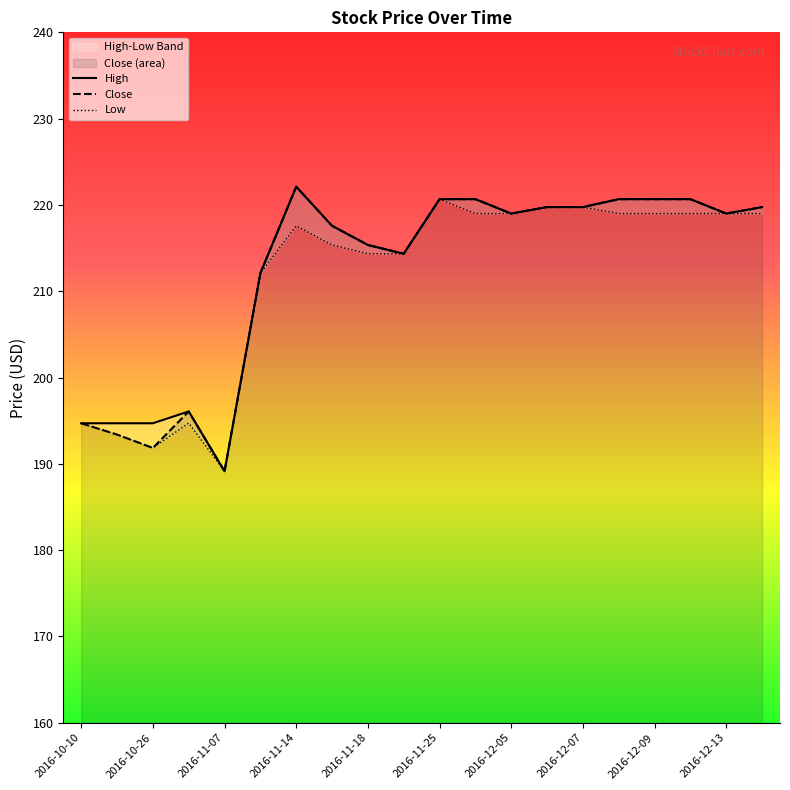

True or false: Low and Close intersect in this chart.

False